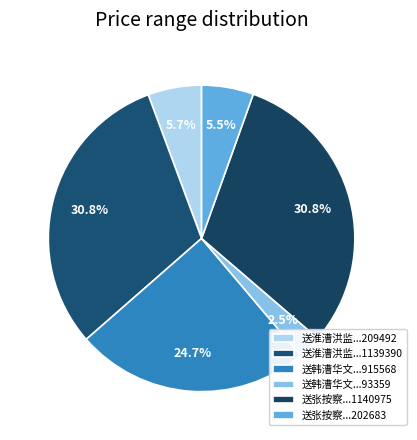

Count the number of slices in the pie.

6